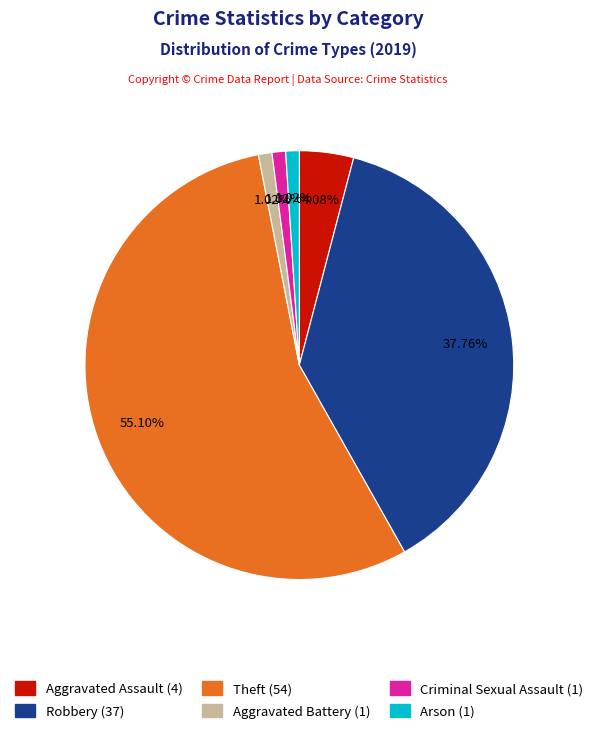

Combined, do Arson and Aggravated Battery account for over 50%?

No